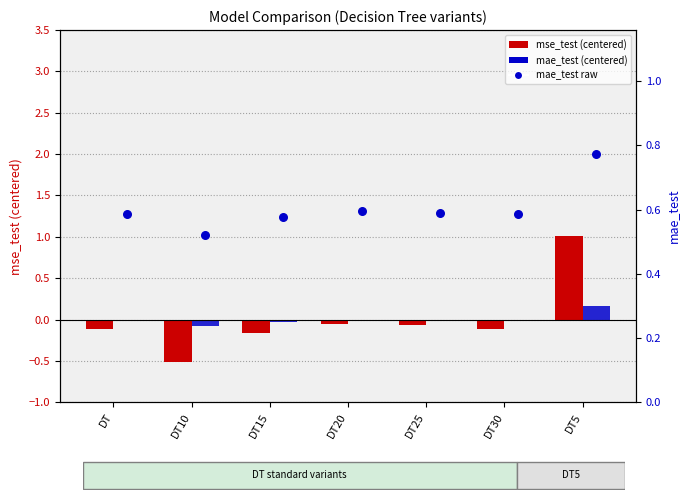

Which series reaches the minimum Y coordinate?

mse_test (centered)